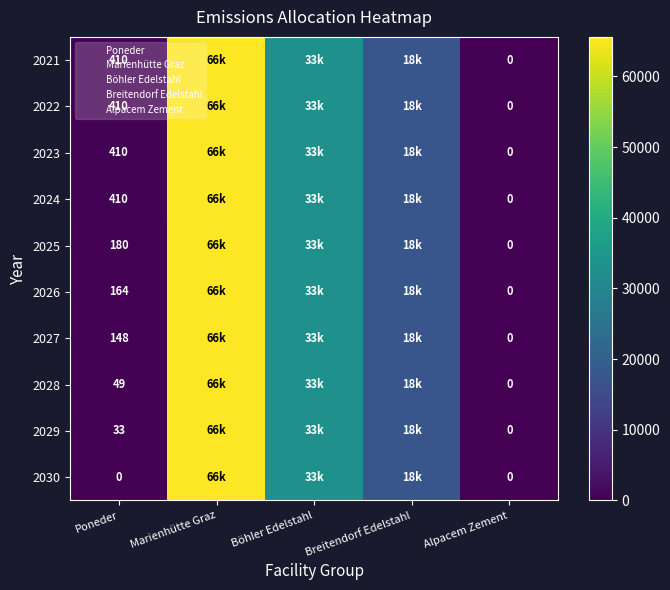

Is the value of 2025 at Poneder greater than the value of 2026 at Alpacem Zement?

Yes